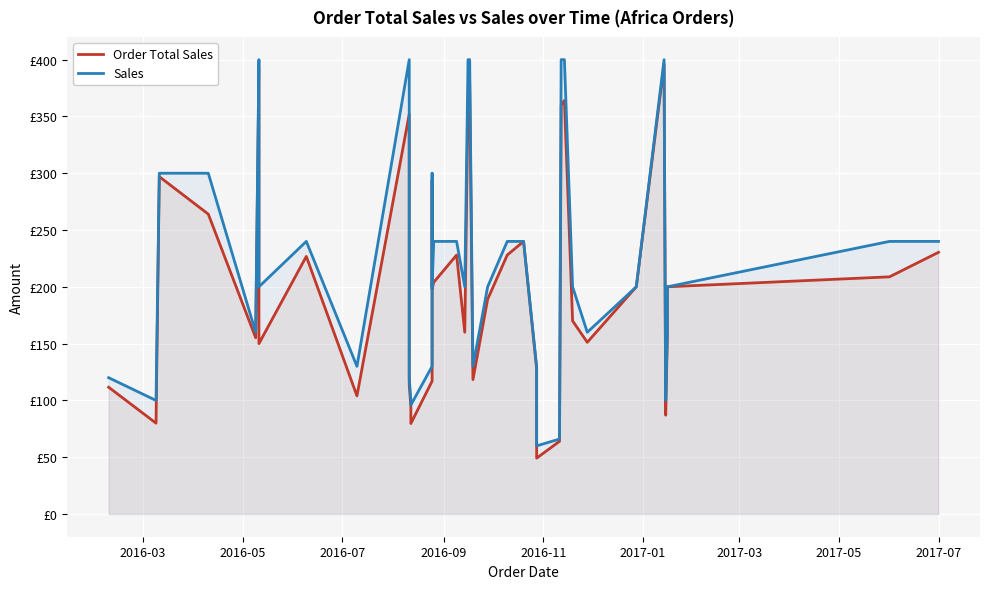

How many times do Sales and Order Total Sales cross each other?

2